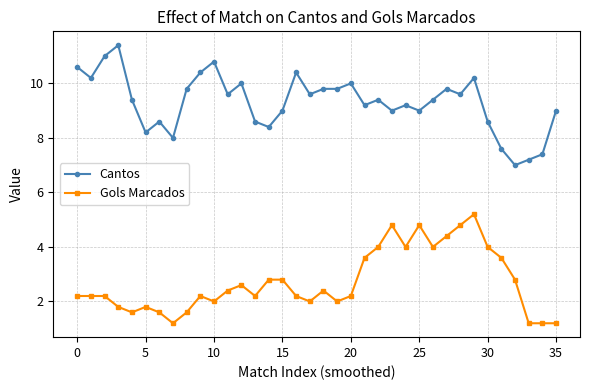

What is the value of the Gols Marcados point at the 4th from the left?

1.8